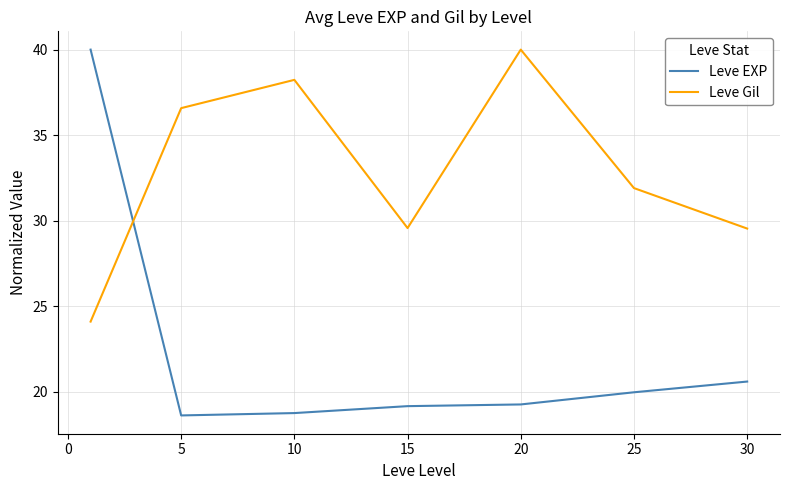

Rank the series by their average value, from highest to lowest.

Leve Gil, Leve EXP